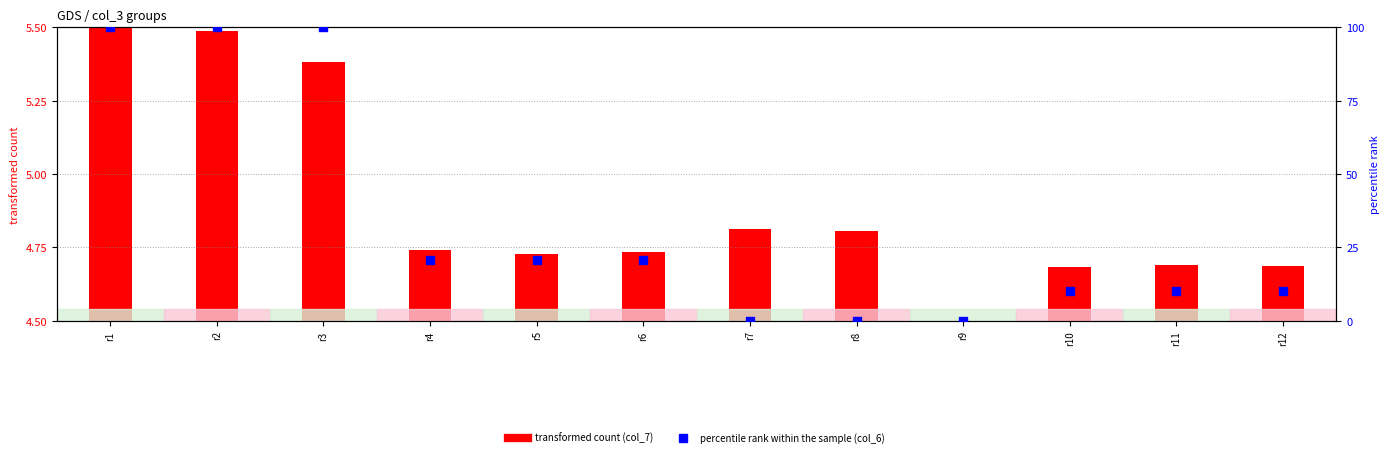

At which category is the sum across all series the highest?

r1